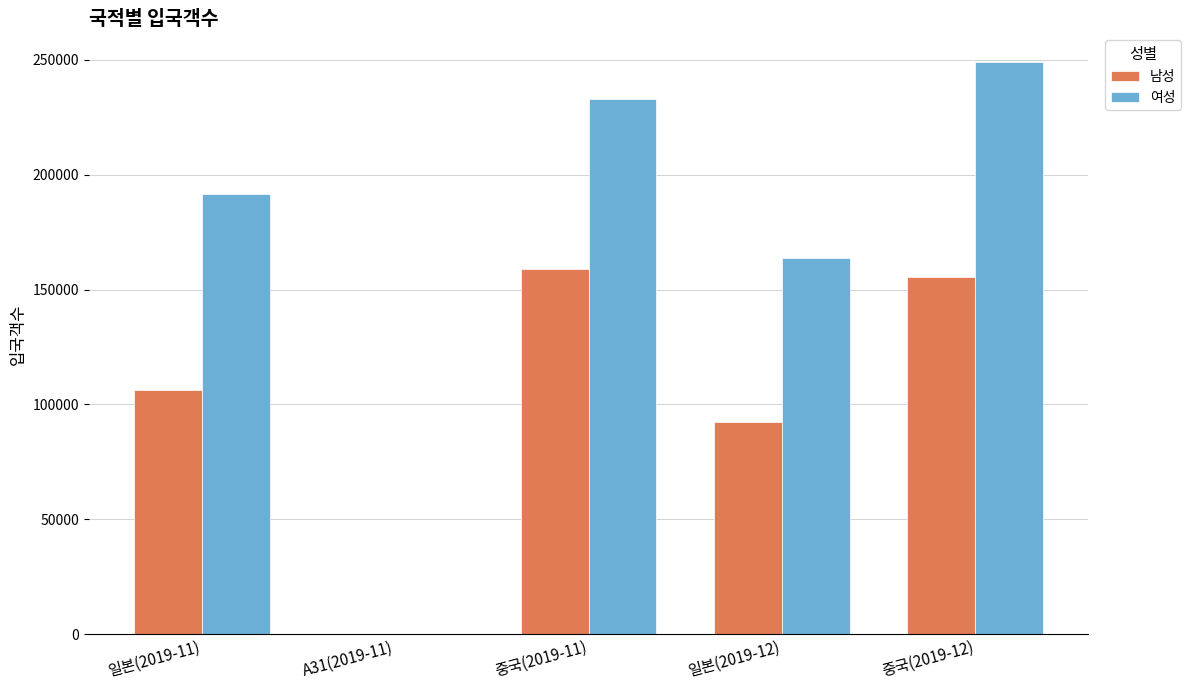

Which label corresponds to the largest value in the chart?

중국(2019-12)